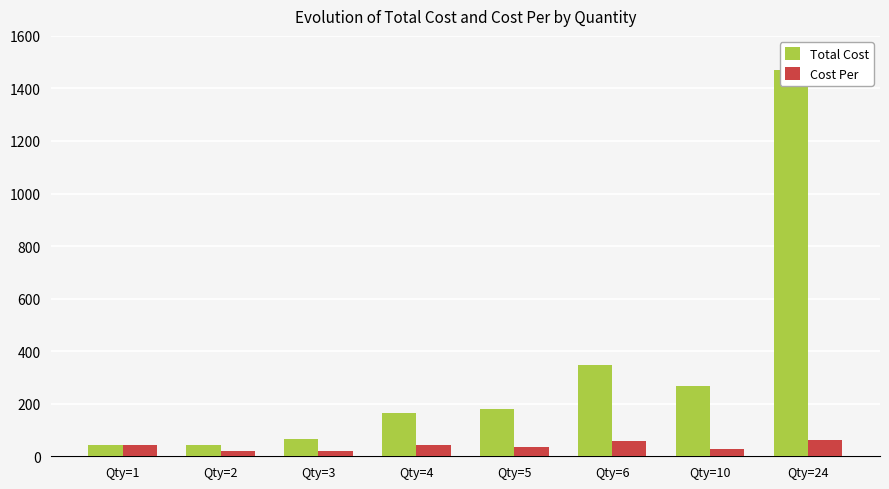

What is the difference between the second highest and second lowest values in the Total Cost series?

301.4